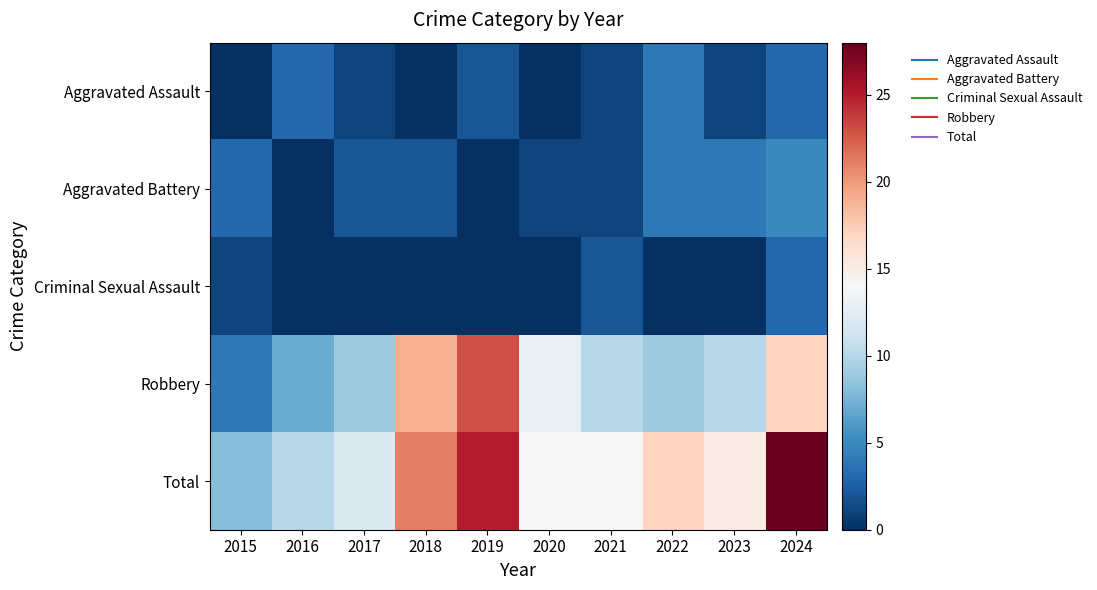

What is the maximum value shown in the chart?

28